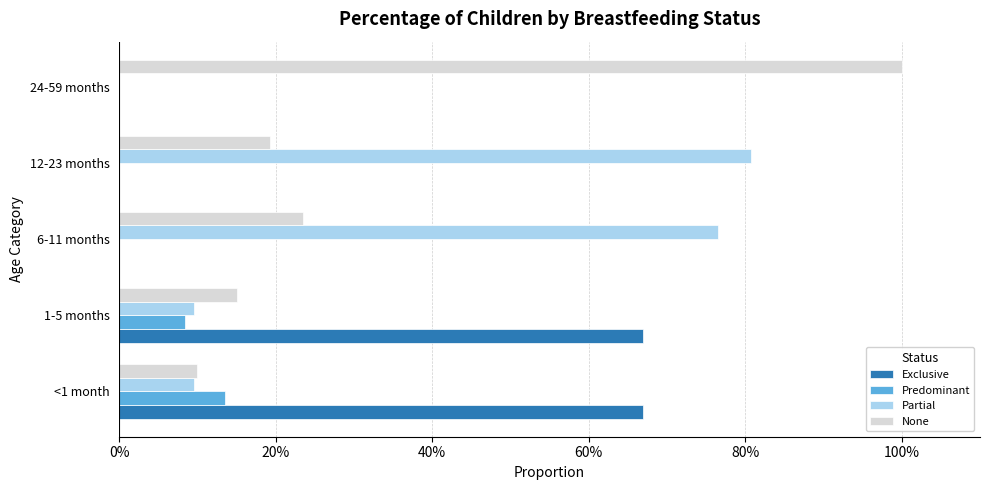

What is the maximum value for Predominant?

0.1